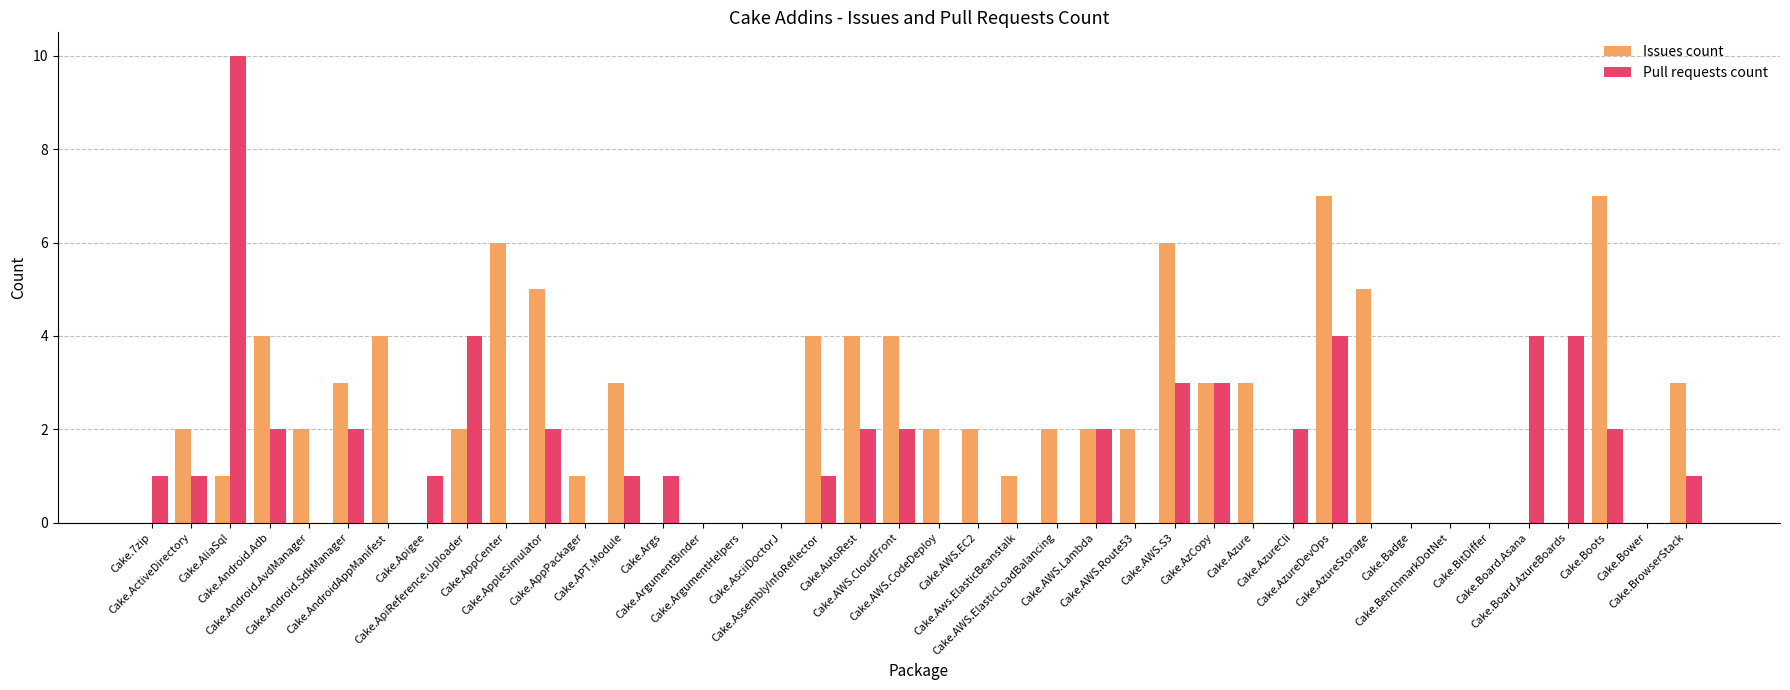

What is the greatest value displayed?

10